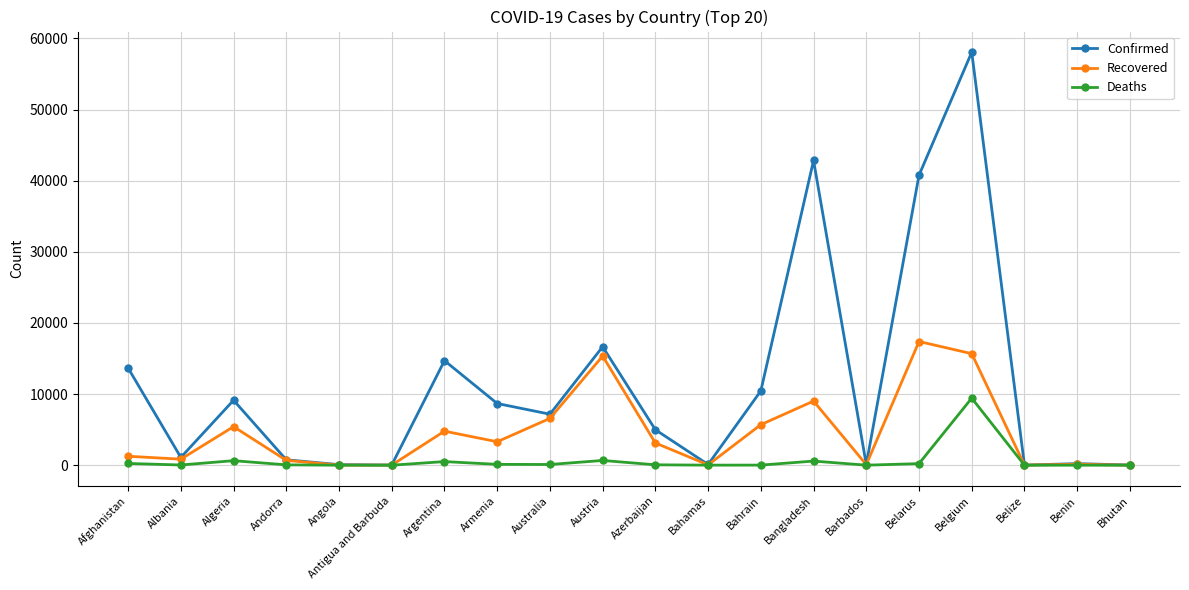

Which series has the widest spread of values?

Confirmed